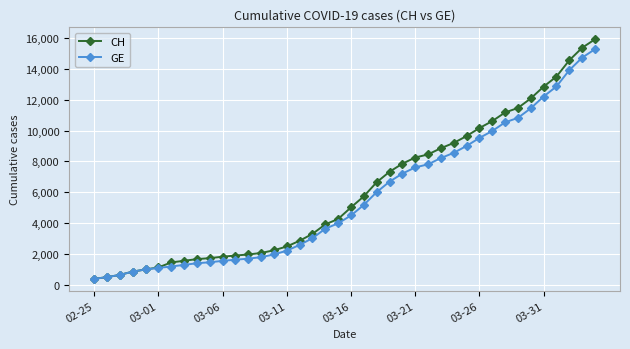

Rank the series by their maximum value, from highest to lowest.

CH, GE